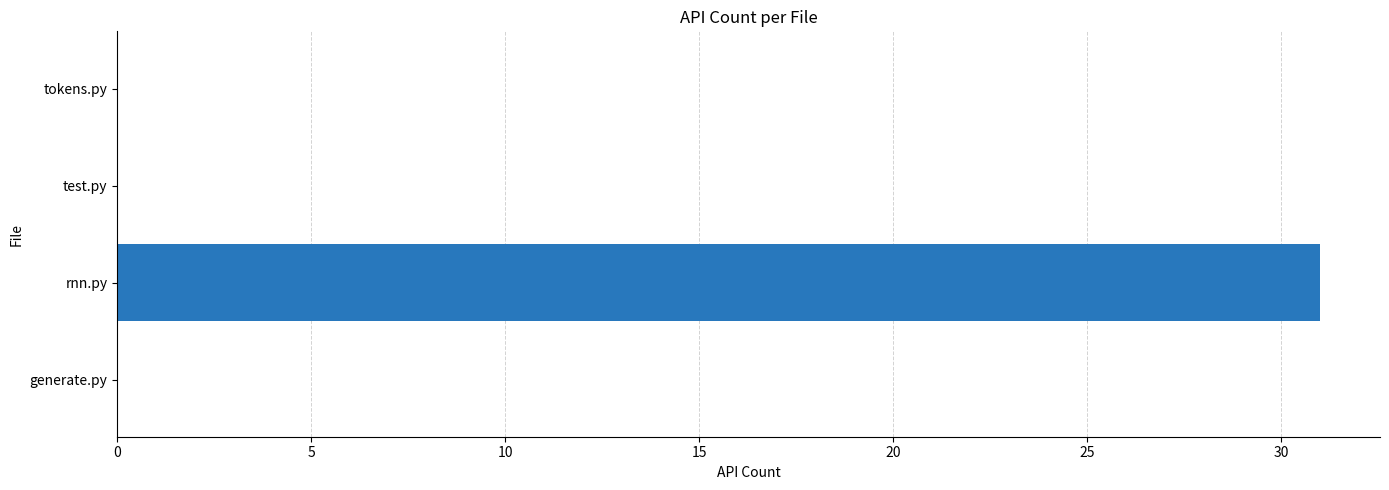

What is the sum of all values?

31